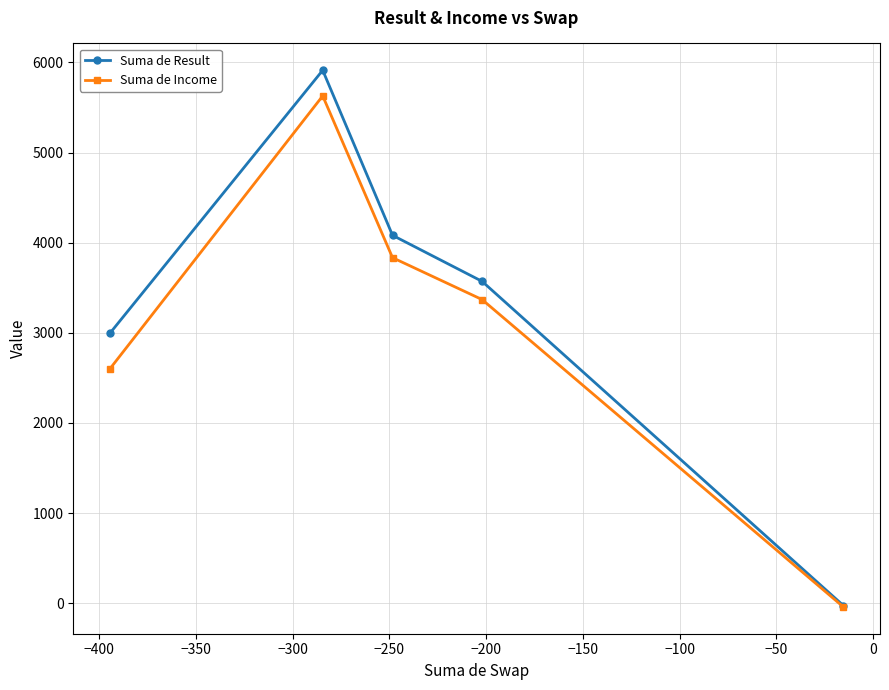

Which series has the widest spread of values?

Suma de Result